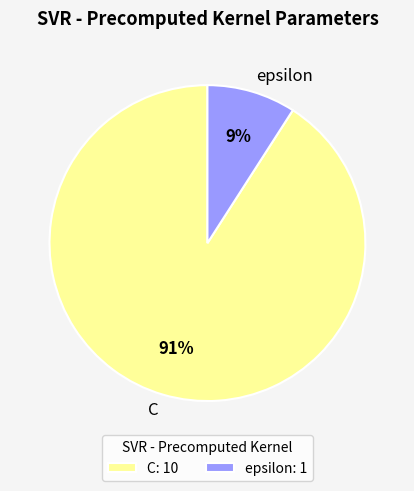

Which category has the smallest portion of the pie?

epsilon